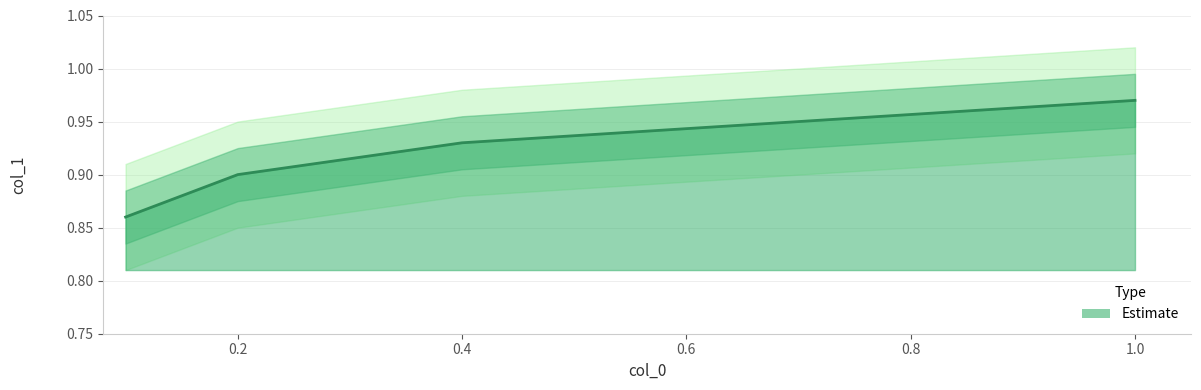

The value at 0.4 is 0.3. True or false?

False